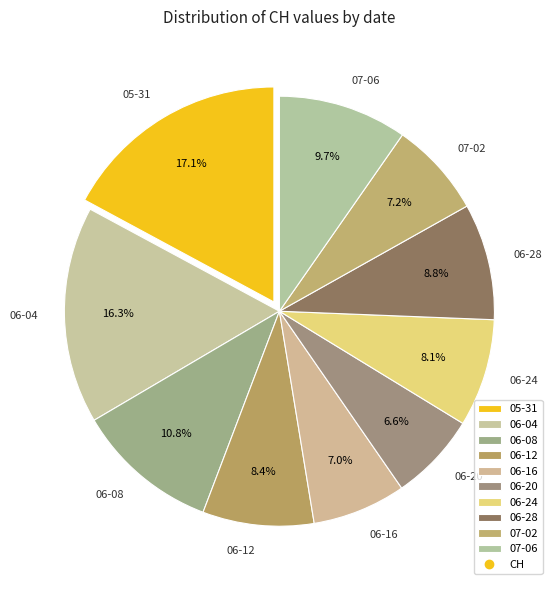

To the nearest percent, what is the average slice percentage?

10%